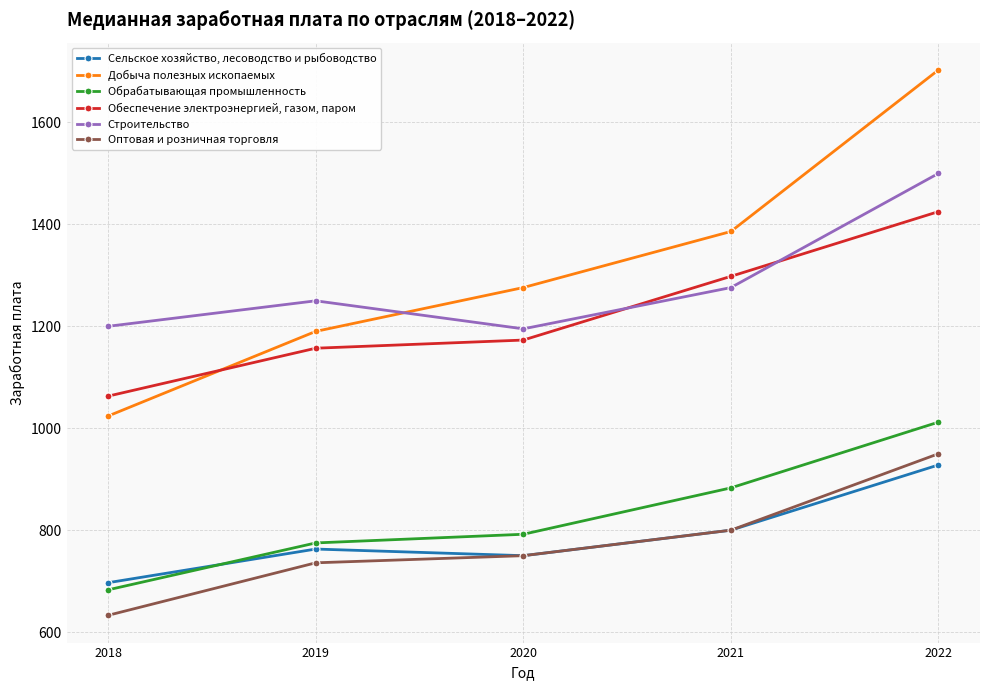

How many categories are shown in the chart?

5